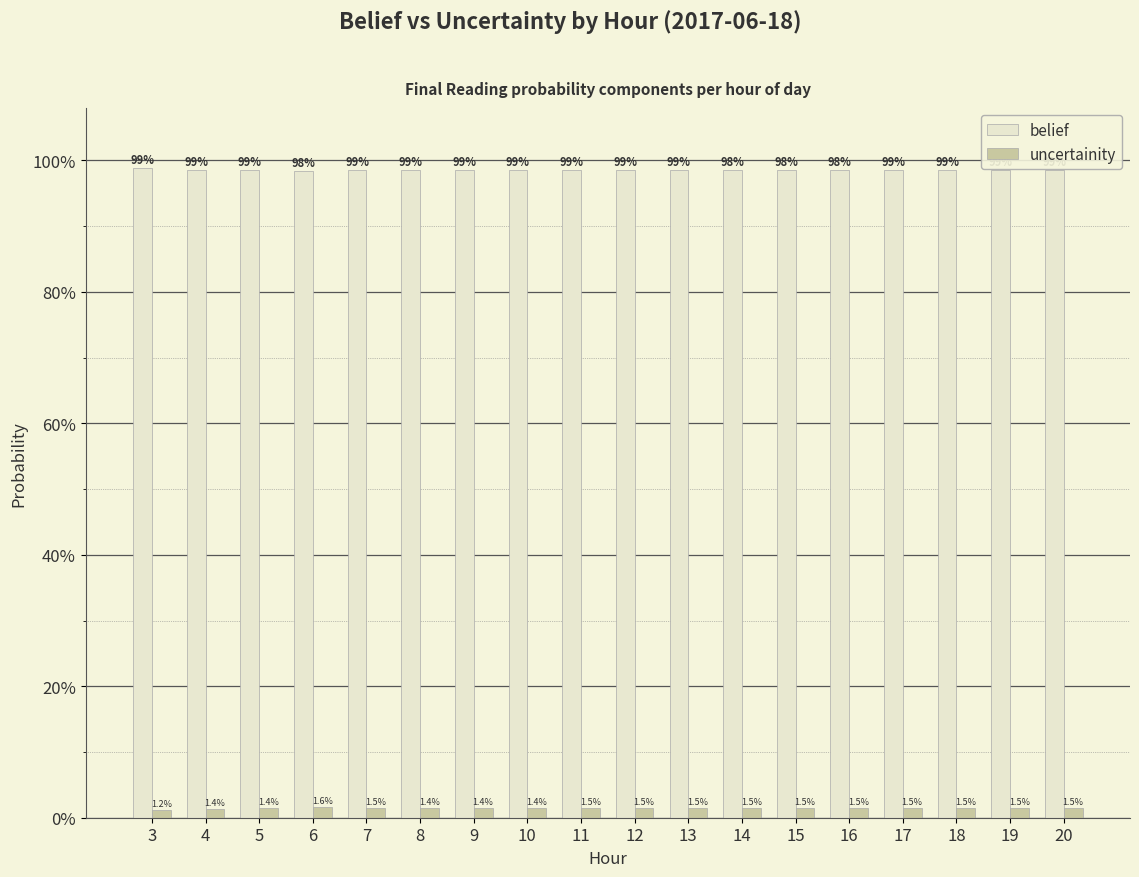

Where is uncertainity nearest to the value 0?

3